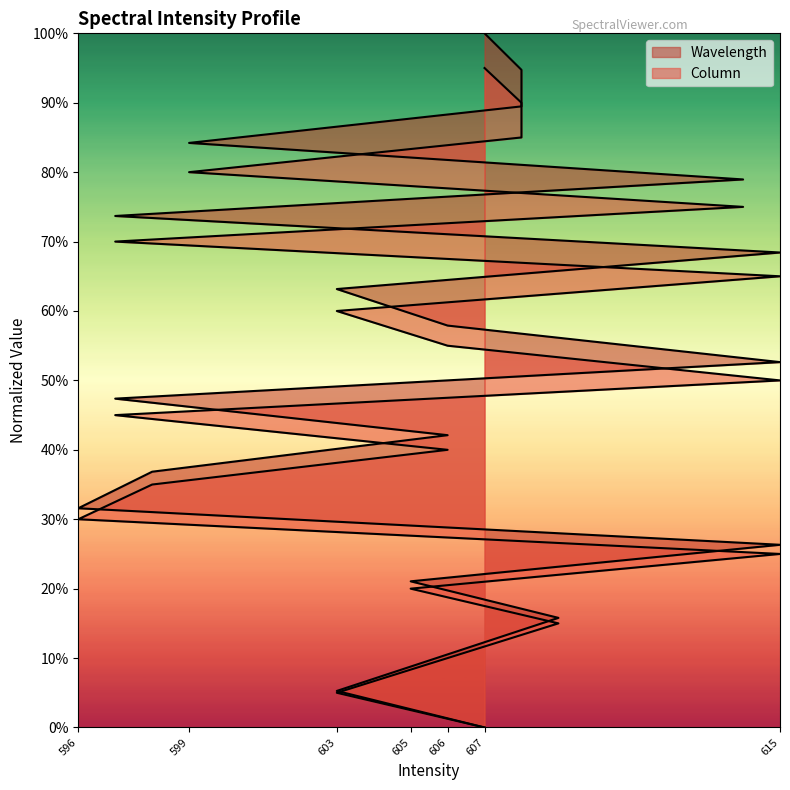

Which category has the lowest value across all series?

607